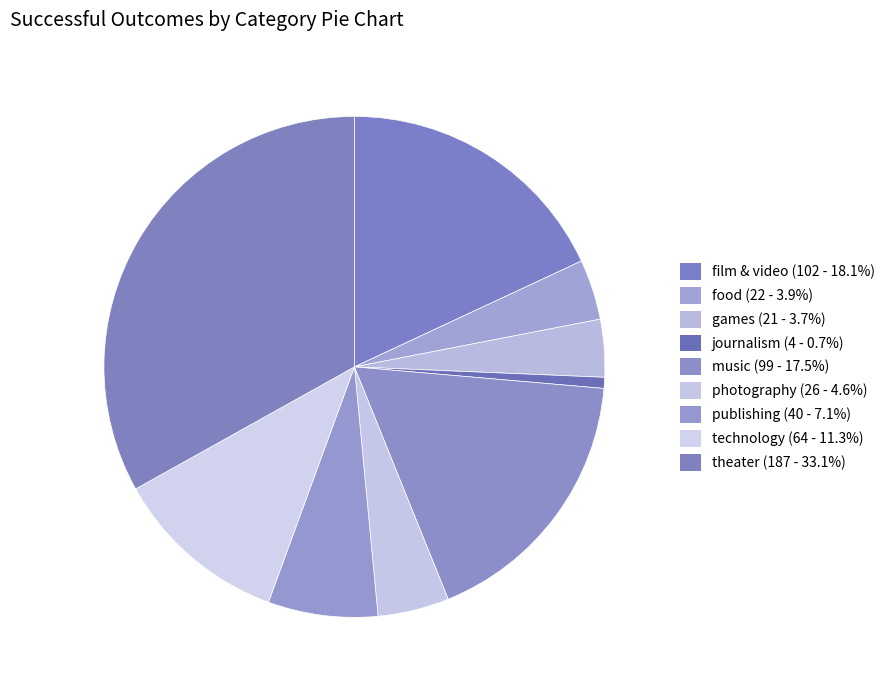

To the nearest percent, what percentage of the pie is journalism?

1%